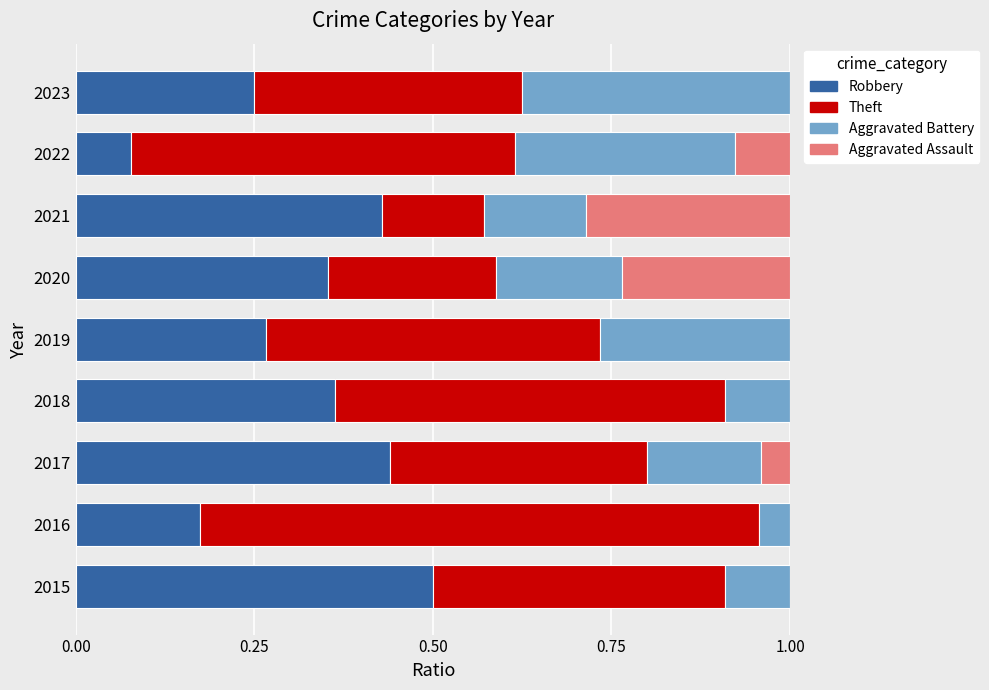

The Robbery series shows 0.4 at 2018. True or false?

True